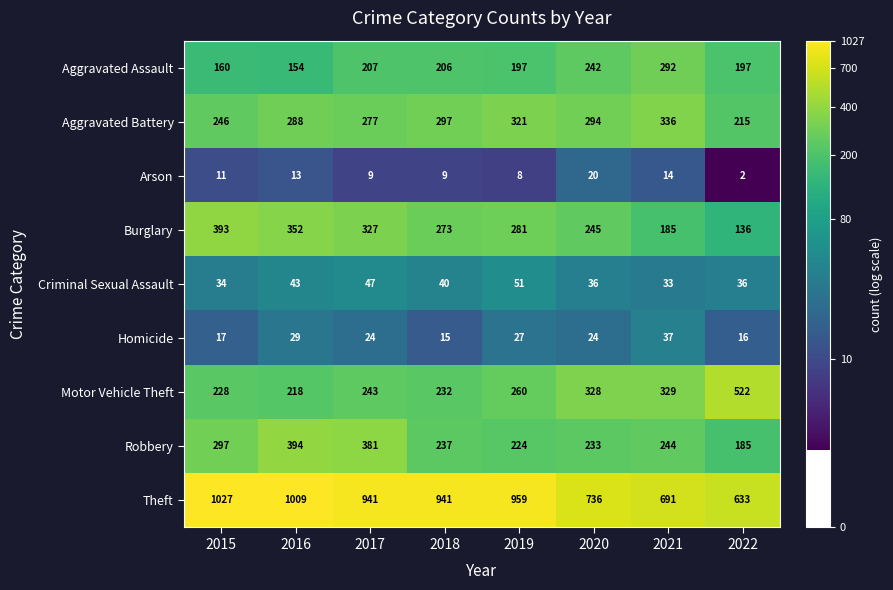

At which category does the chart reach its peak across all series?

2015